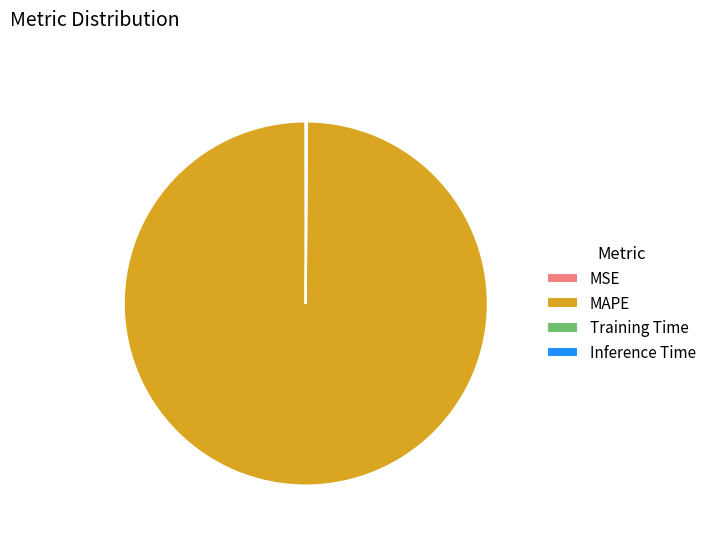

The MAPE slice represents 88% of the pie. True or false?

False